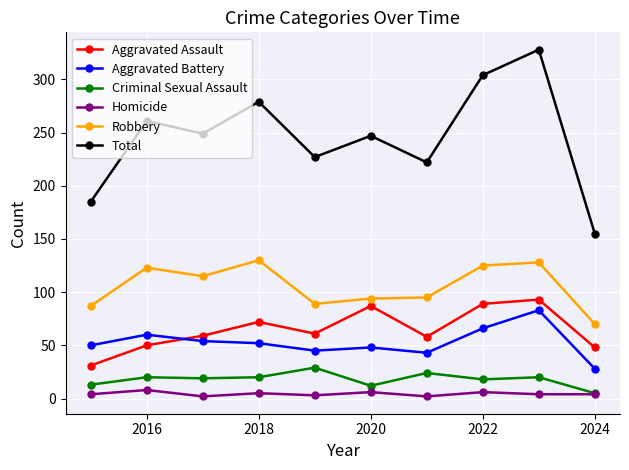

Which series has the largest range (max minus min)?

Total